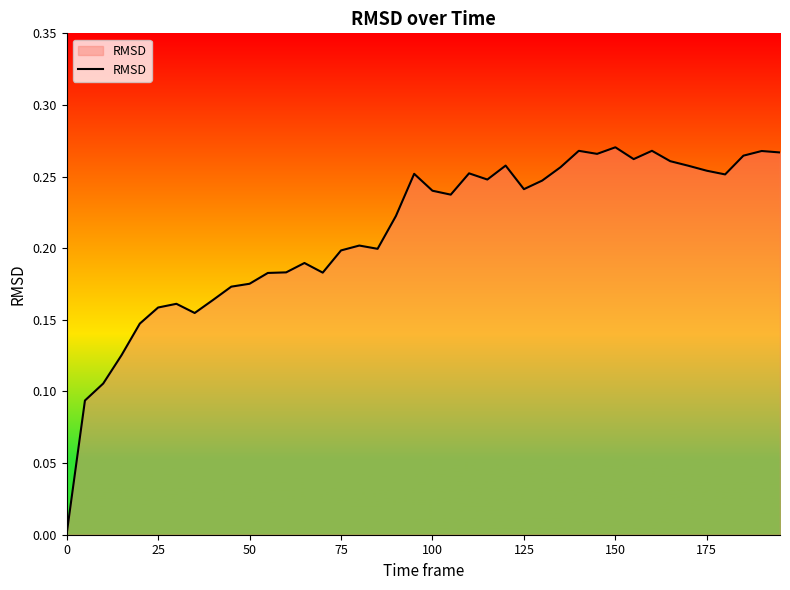

Is this an area chart (filled region under the line)?

Yes